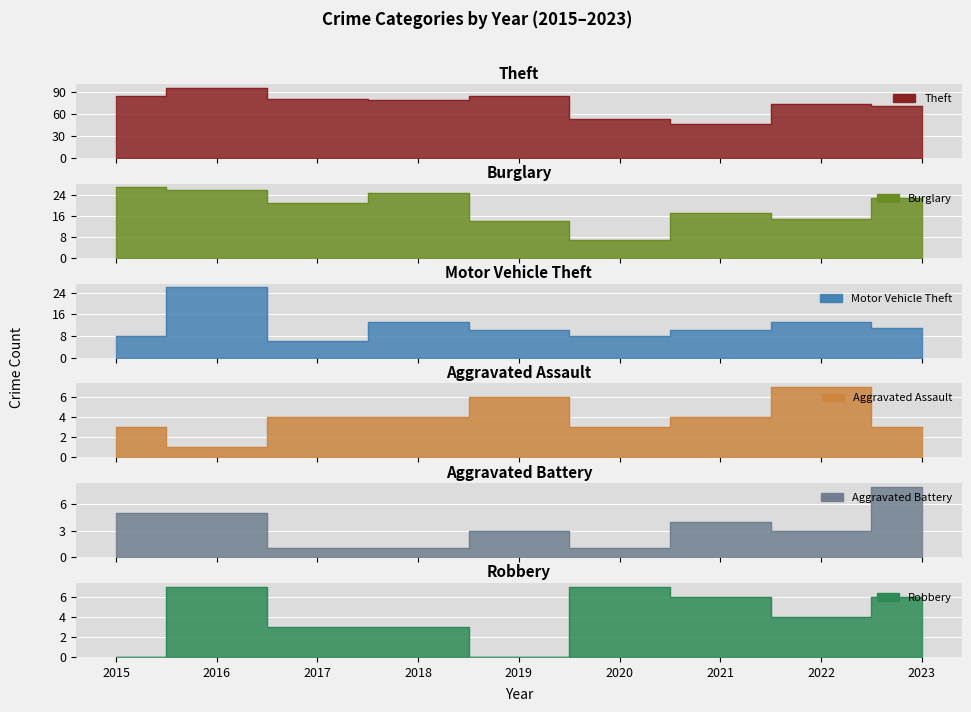

True or false: Burglary and Robbery cross at least once.

False